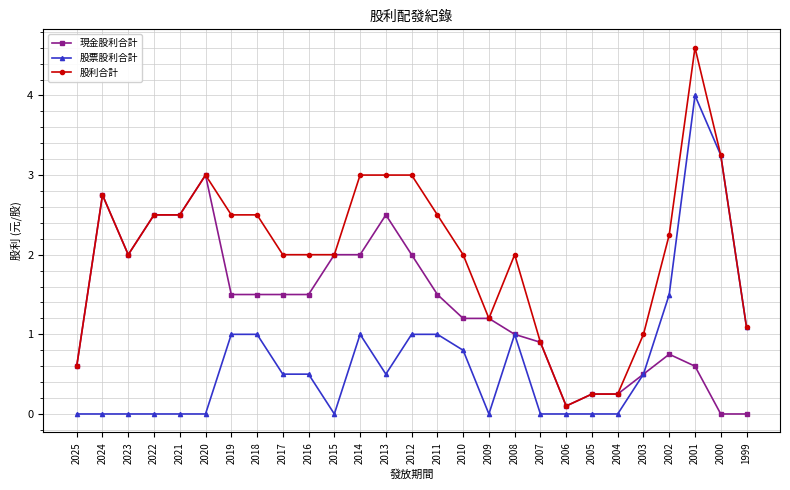

How many distinct data groups are displayed?

3